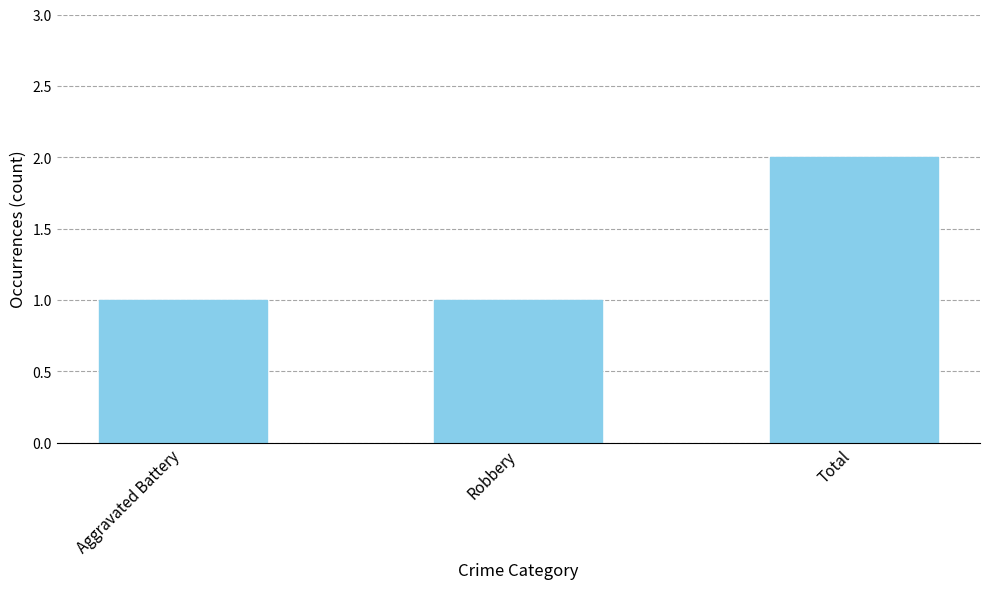

What is the ratio of the value at Aggravated Battery to the value at Robbery?

1.0